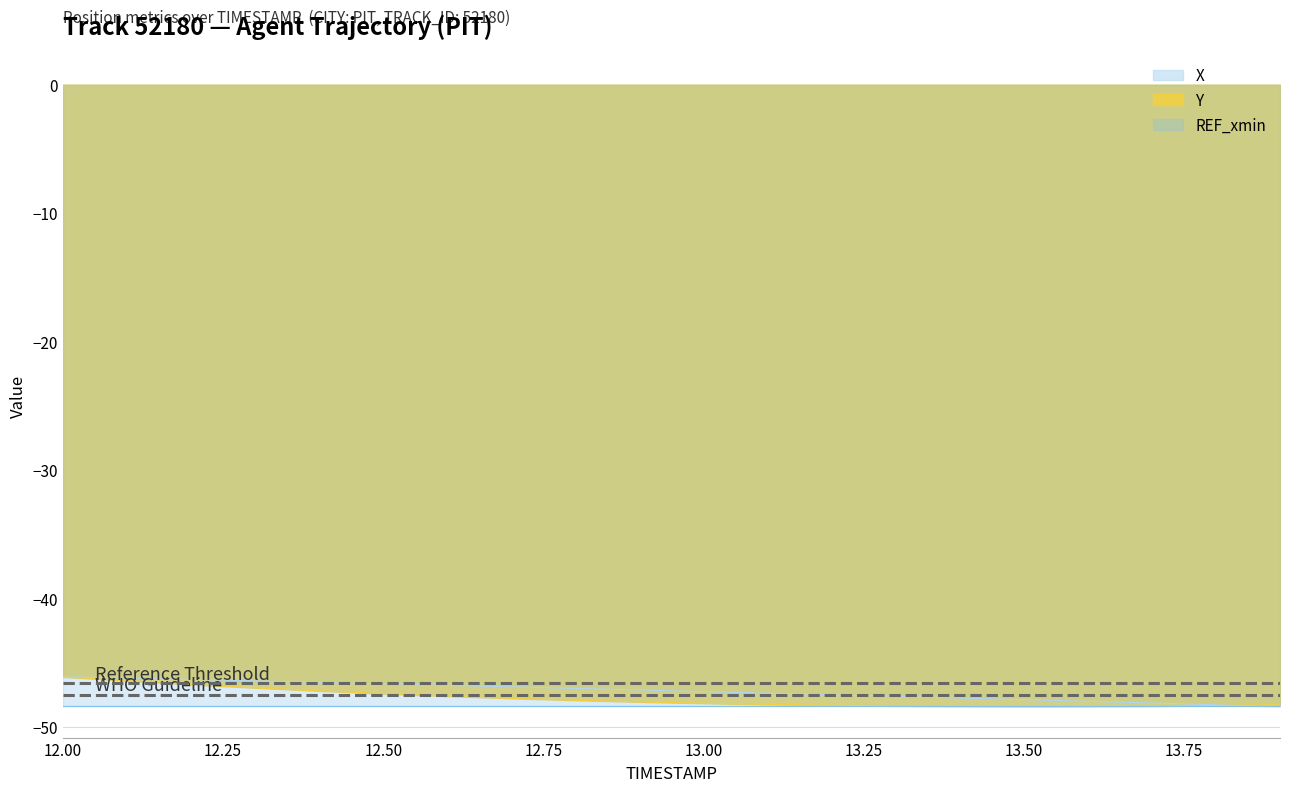

True or false: X has more than 2 interior local peaks.

False